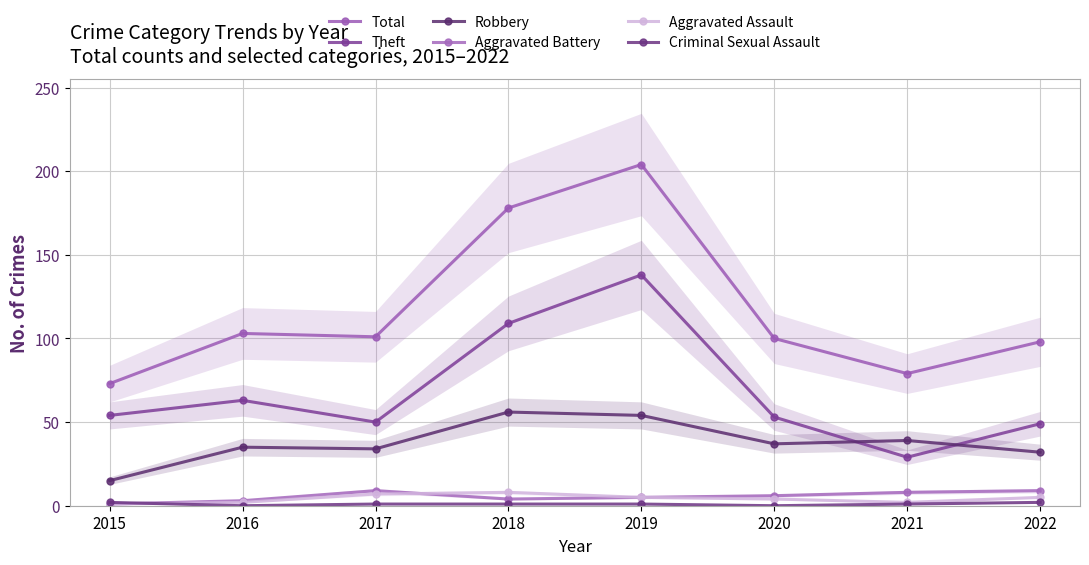

What value does the Robbery series have at 2022?

32